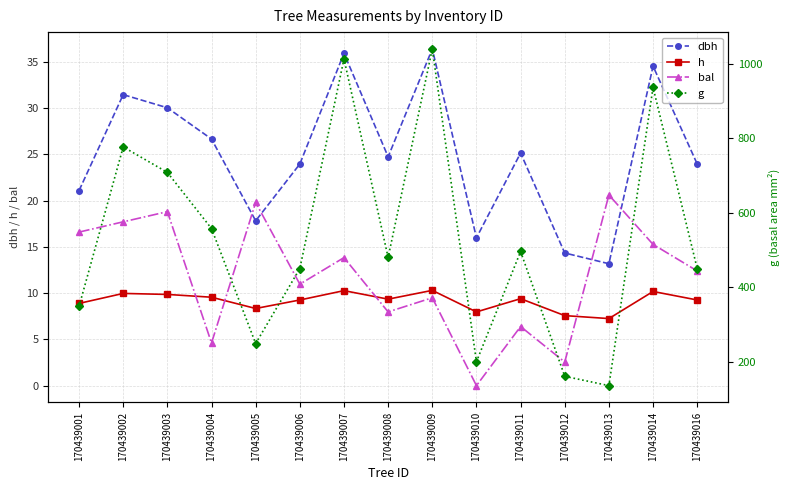

How many values in the bal series are below 12?

7